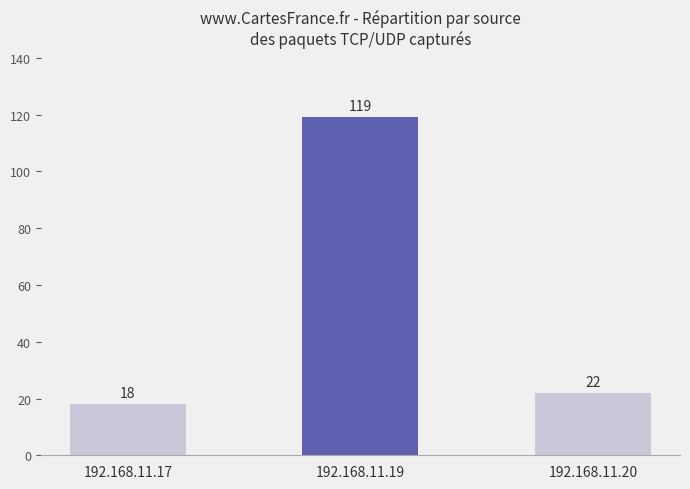

What is the difference between the maximum and minimum values?

101